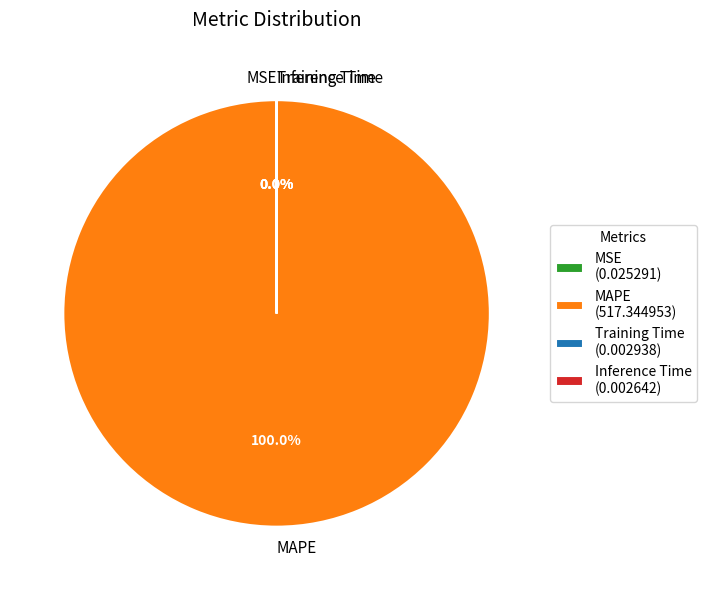

Which category has the biggest portion of the pie?

MAPE